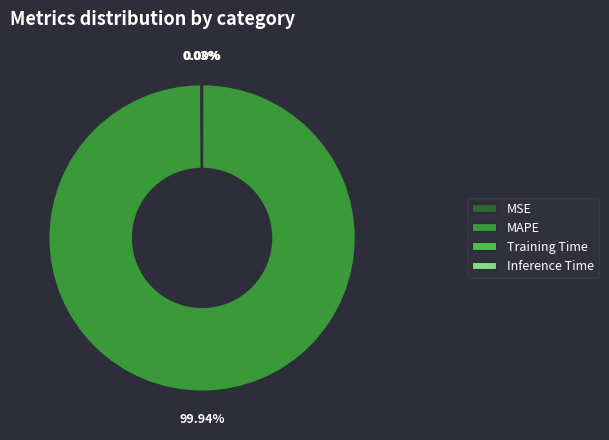

Does any single category account for the majority?

Yes